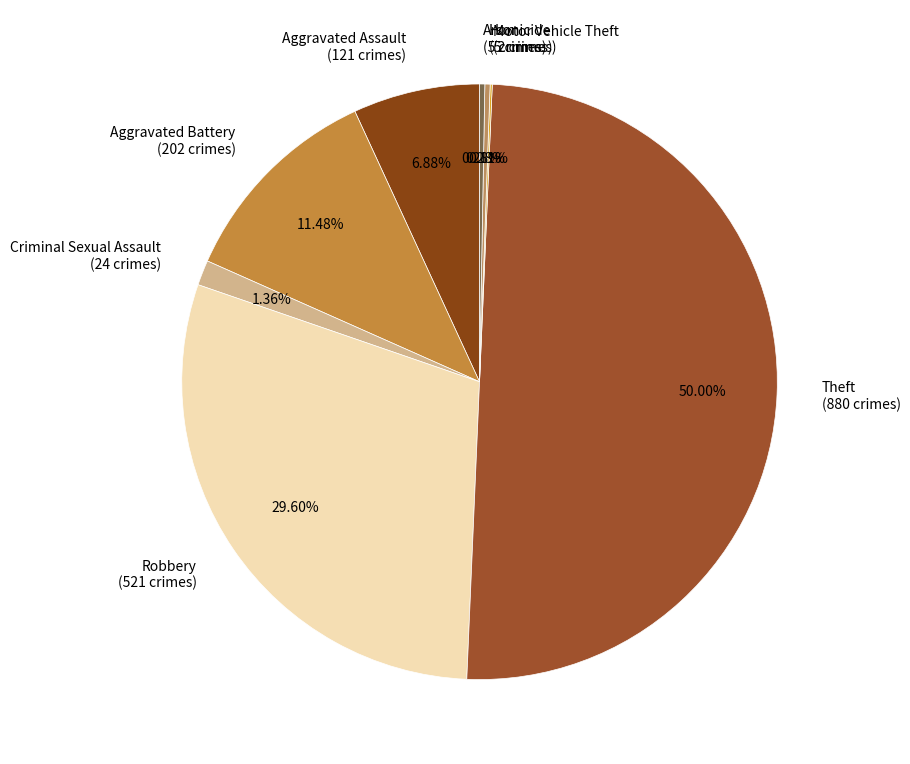

Is it true that Criminal Sexual Assault is 1% of the pie?

True